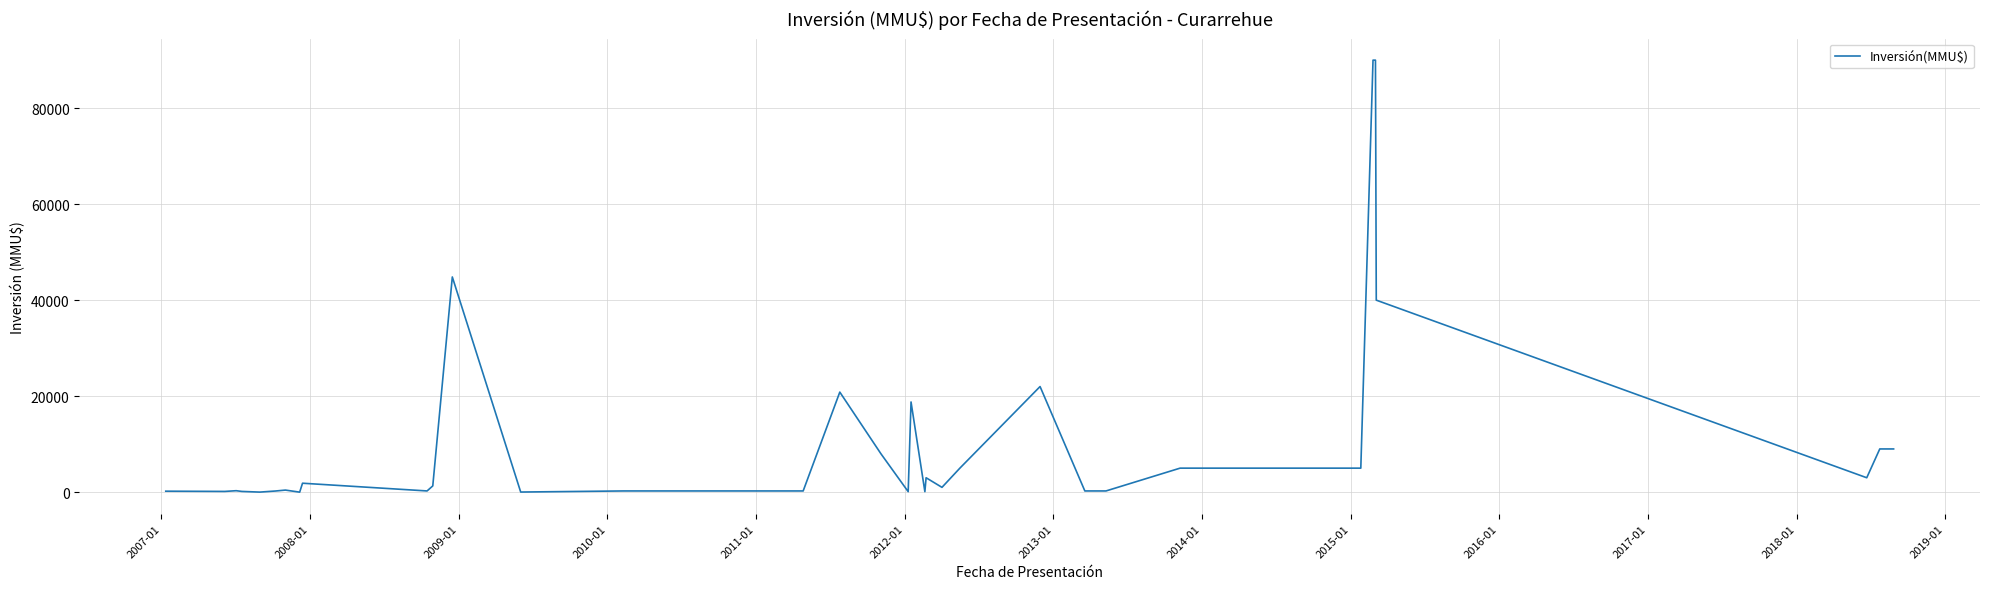

What is the maximum value shown in the chart?

90000